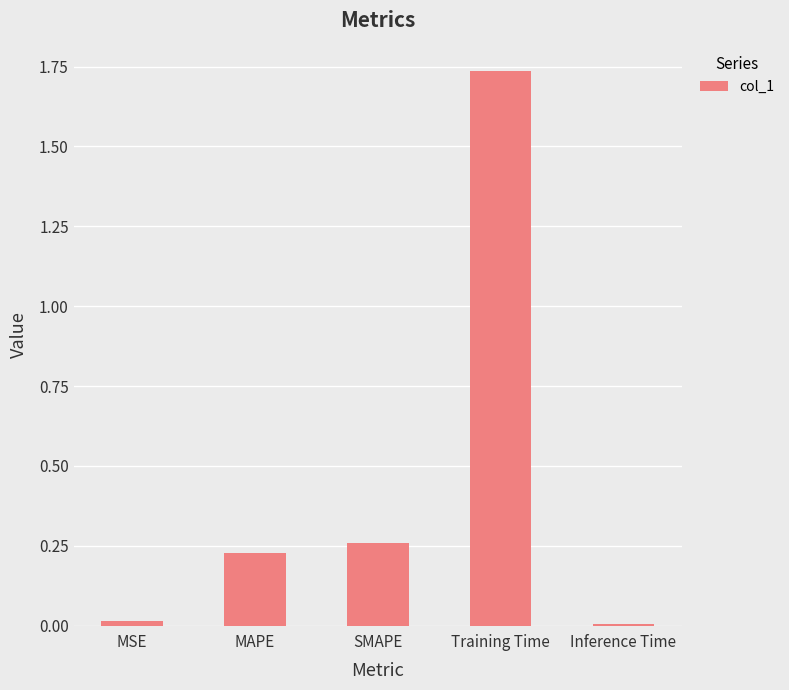

Are the bars horizontal?

No